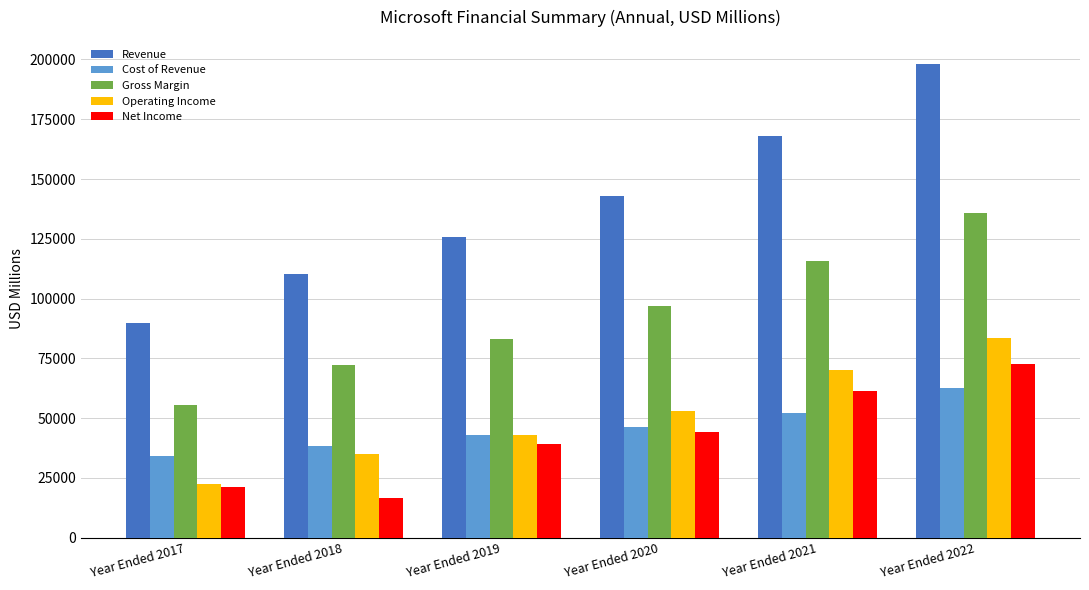

Reading left to right, extract all data points from this chart.

Revenue: Year Ended 2017=89950	Year Ended 2018=110360	Year Ended 2019=125843	Year Ended 2020=143015	Year Ended 2021=168088	Year Ended 2022=198270
Cost of Revenue: Year Ended 2017=34261	Year Ended 2018=38353	Year Ended 2019=42910	Year Ended 2020=46078	Year Ended 2021=52232	Year Ended 2022=62650
Gross Margin: Year Ended 2017=55689	Year Ended 2018=72007	Year Ended 2019=82933	Year Ended 2020=96937	Year Ended 2021=115856	Year Ended 2022=135620
Operating Income: Year Ended 2017=22326	Year Ended 2018=35058	Year Ended 2019=42959	Year Ended 2020=52959	Year Ended 2021=69916	Year Ended 2022=83383
Net Income: Year Ended 2017=21204	Year Ended 2018=16571	Year Ended 2019=39240	Year Ended 2020=44281	Year Ended 2021=61271	Year Ended 2022=72738